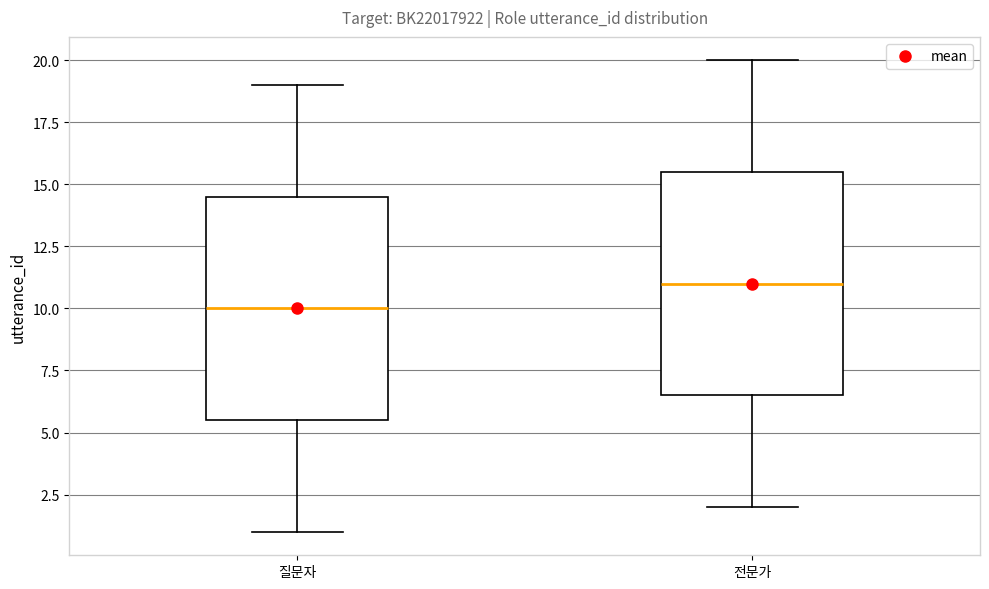

Where does the lower whisker of the box for 질문자 end on the y-axis? The values are not printed on the chart, so give them approximately, as read against the axis.

1.0